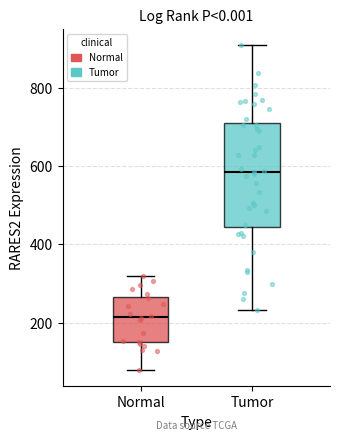

Reading left to right, transcribe this box plot: for each box, give where its median line is, the range the box spans, and where its two whiskers end, as read against the y-axis. The values are not printed on the chart, so give them approximately, as read against the axis.

Normal: median 220, box 160 to 260, whiskers 80 to 320
Tumor: median 580, box 440 to 700, whiskers 240 to 900